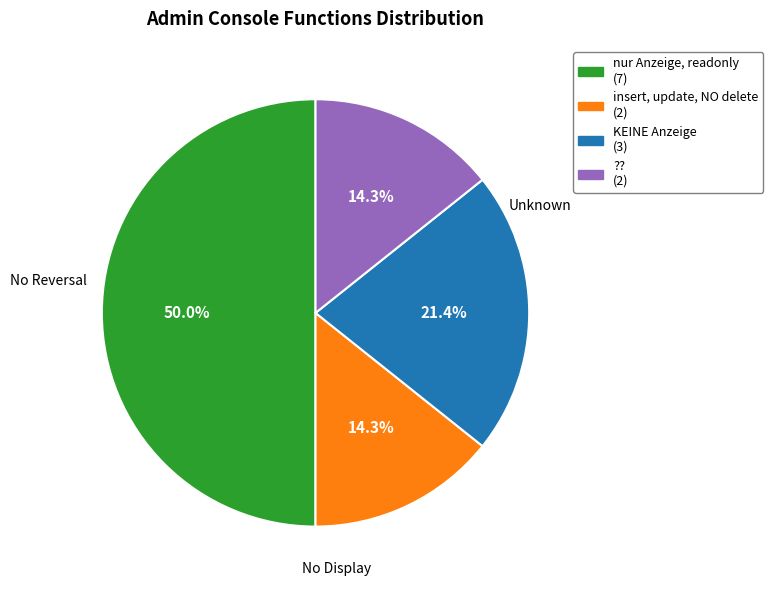

How many slices are in this pie chart?

4